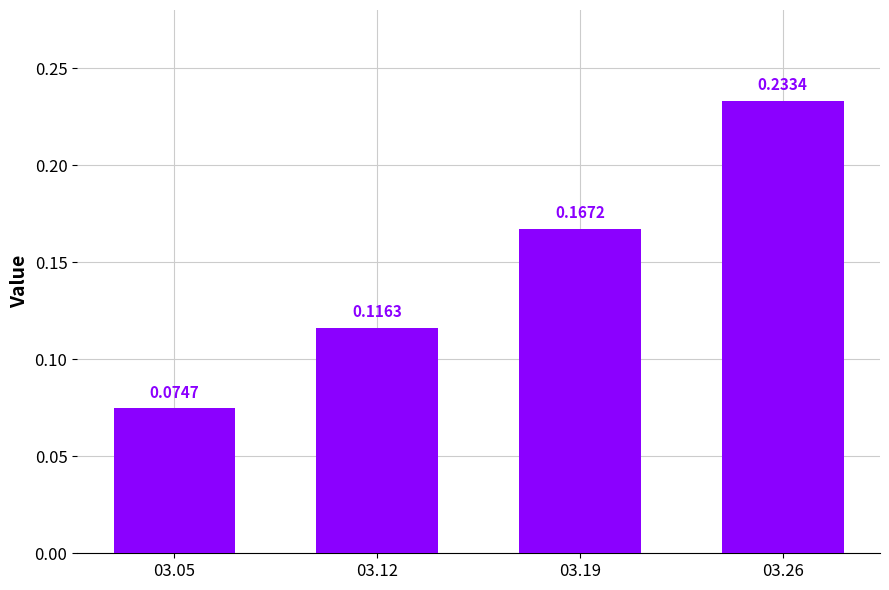

How many bars are there in total?

4